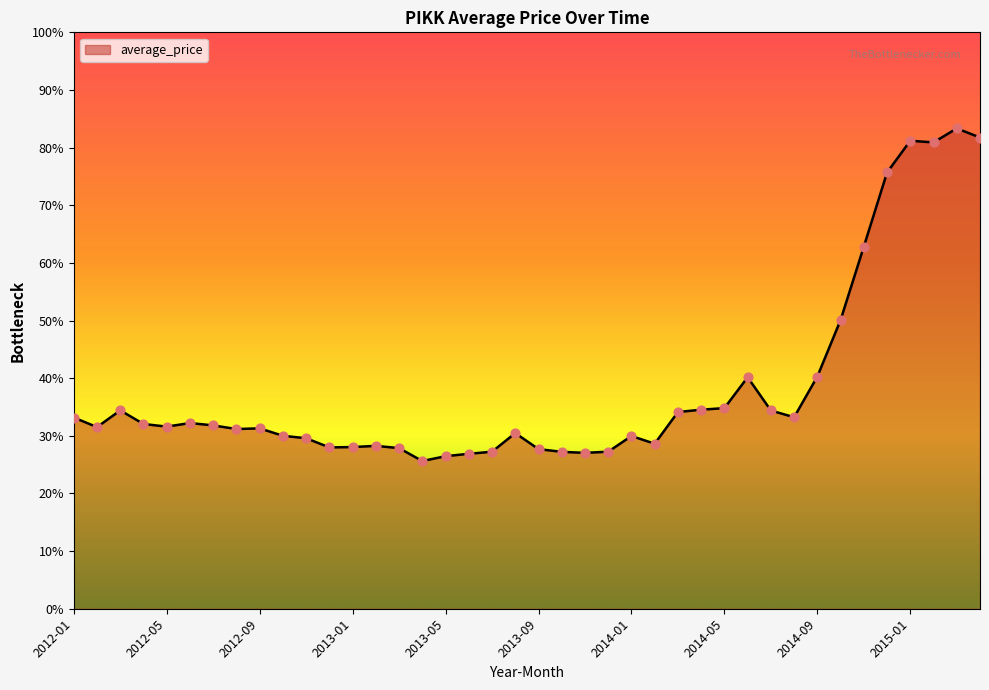

Does the chart have visible grid lines?

No